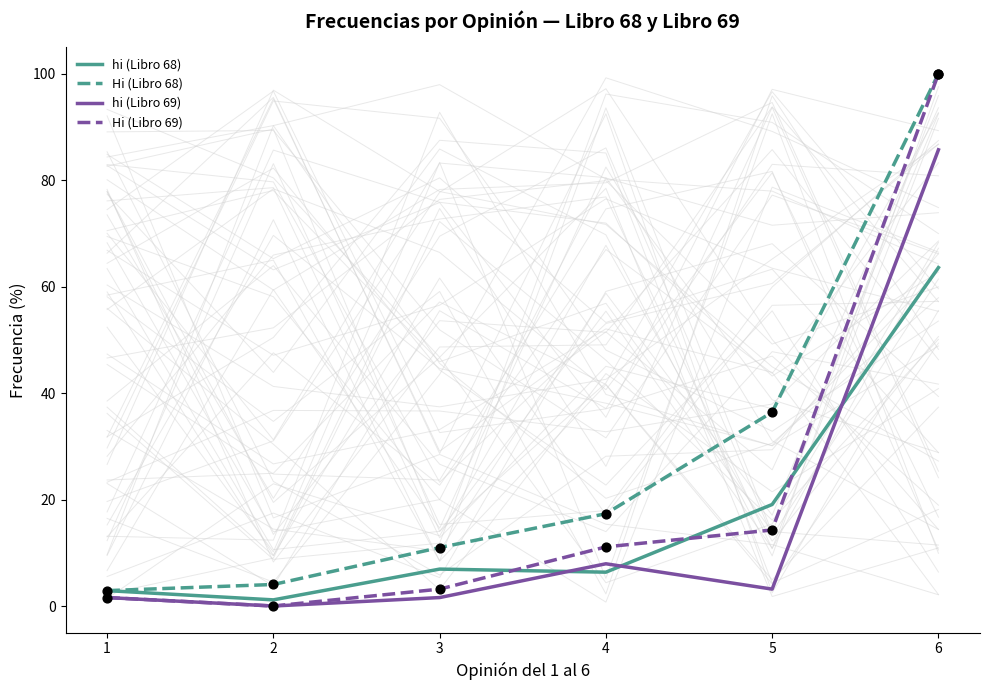

Which series has the widest spread of Y values?

Hi (Libro 69)